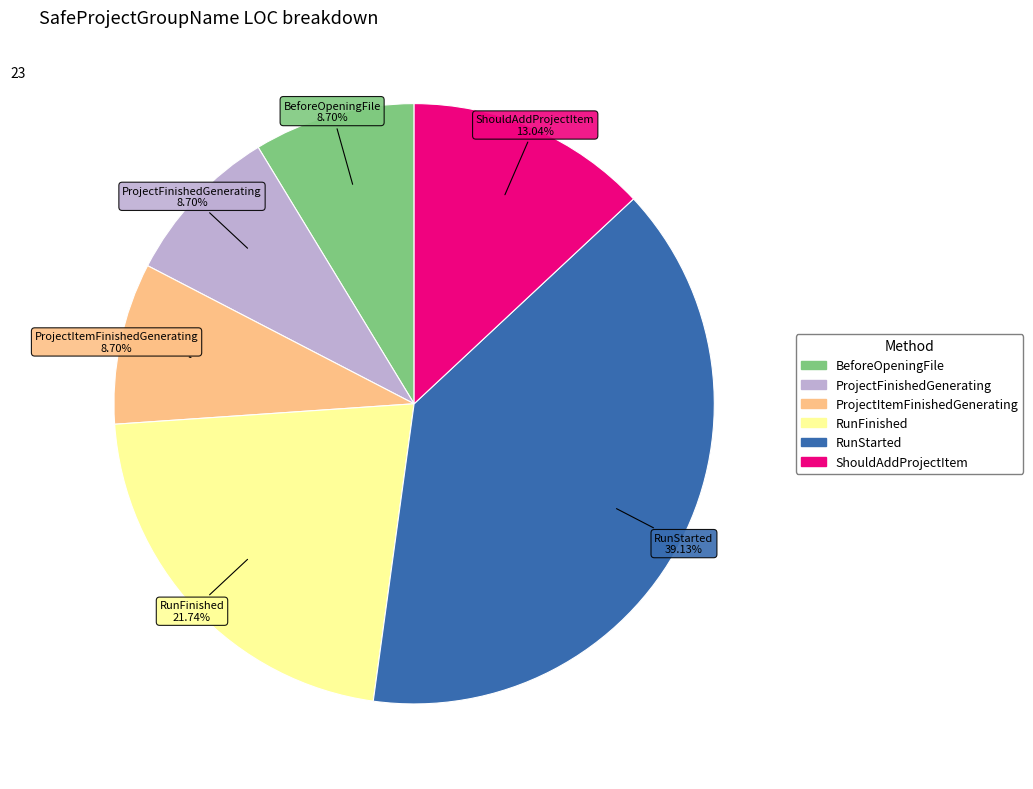

How many slices are in this pie chart?

6